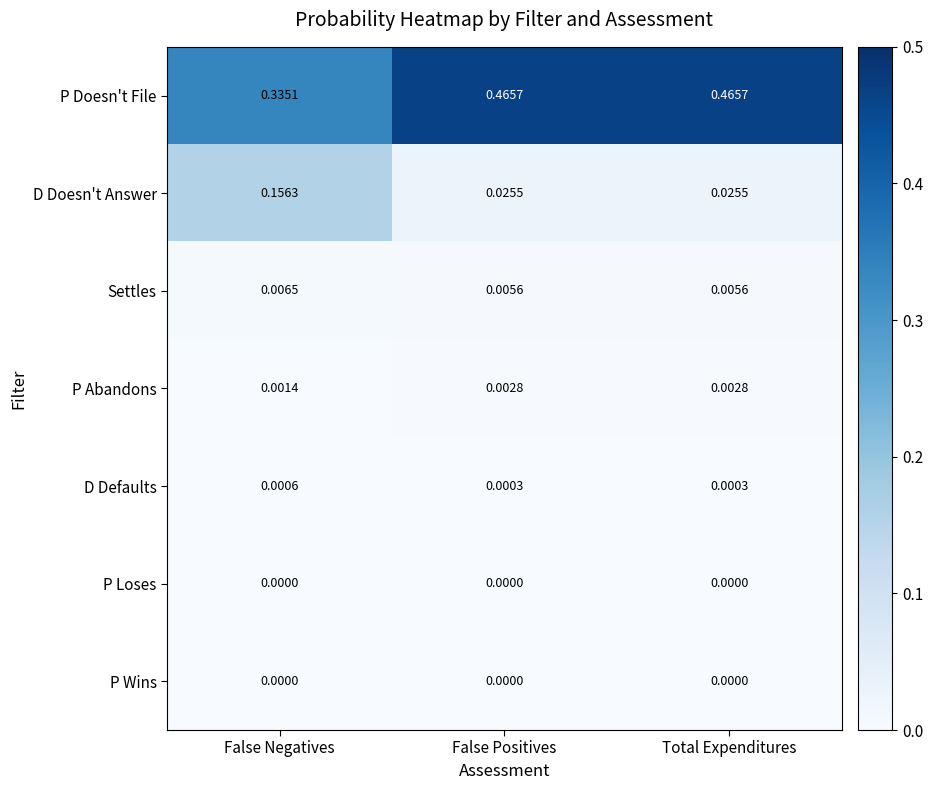

Which series has the largest total across all categories?

P Doesn't File